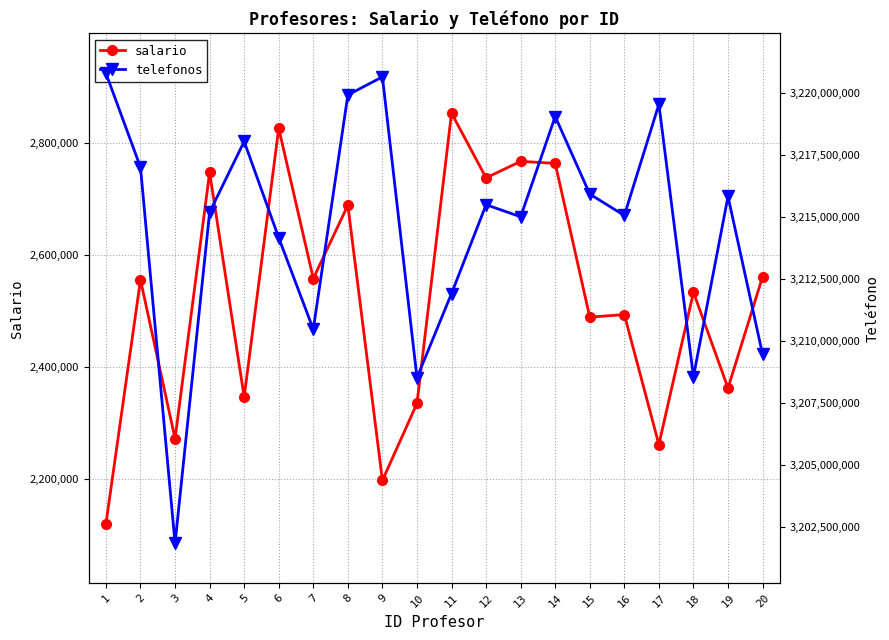

List the series in order of their overall mean, lowest first.

salario, telefonos